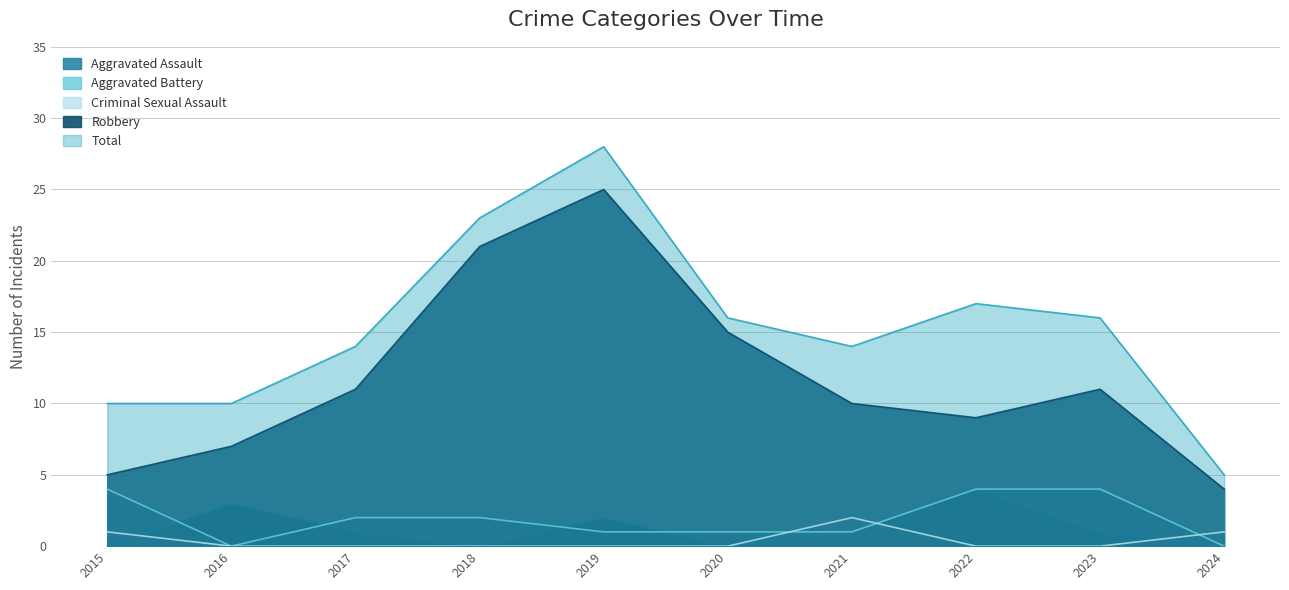

True or false: Total and Aggravated Assault intersect in this chart.

False